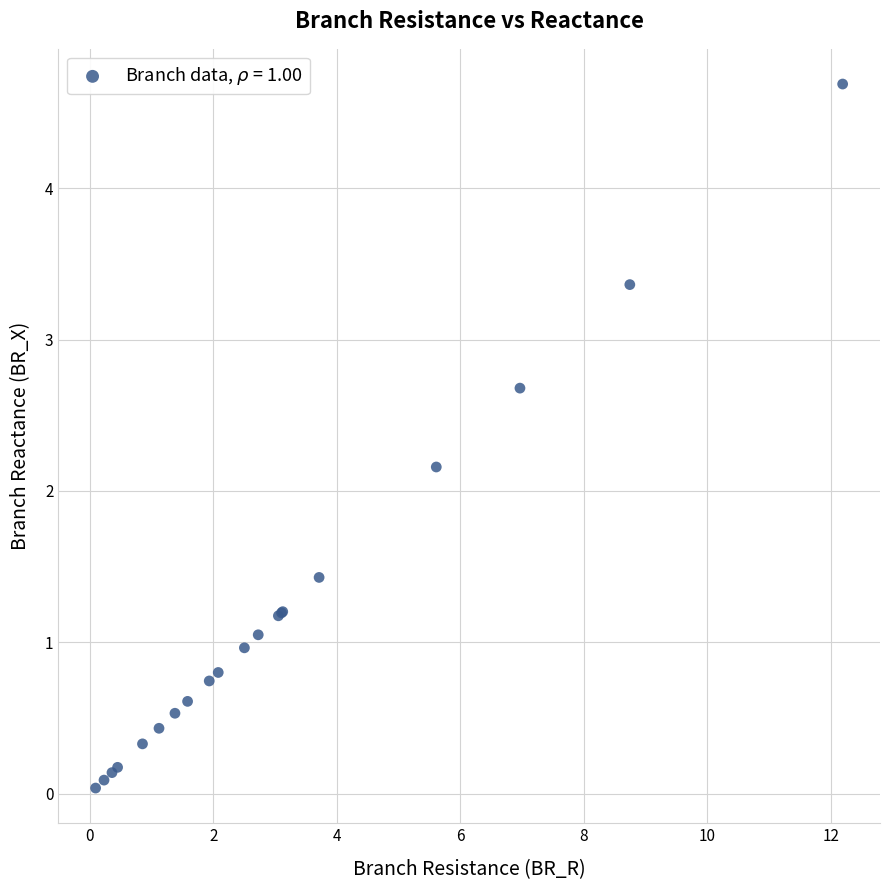

What Y value in the scatter plot is closest to 2?

2.2